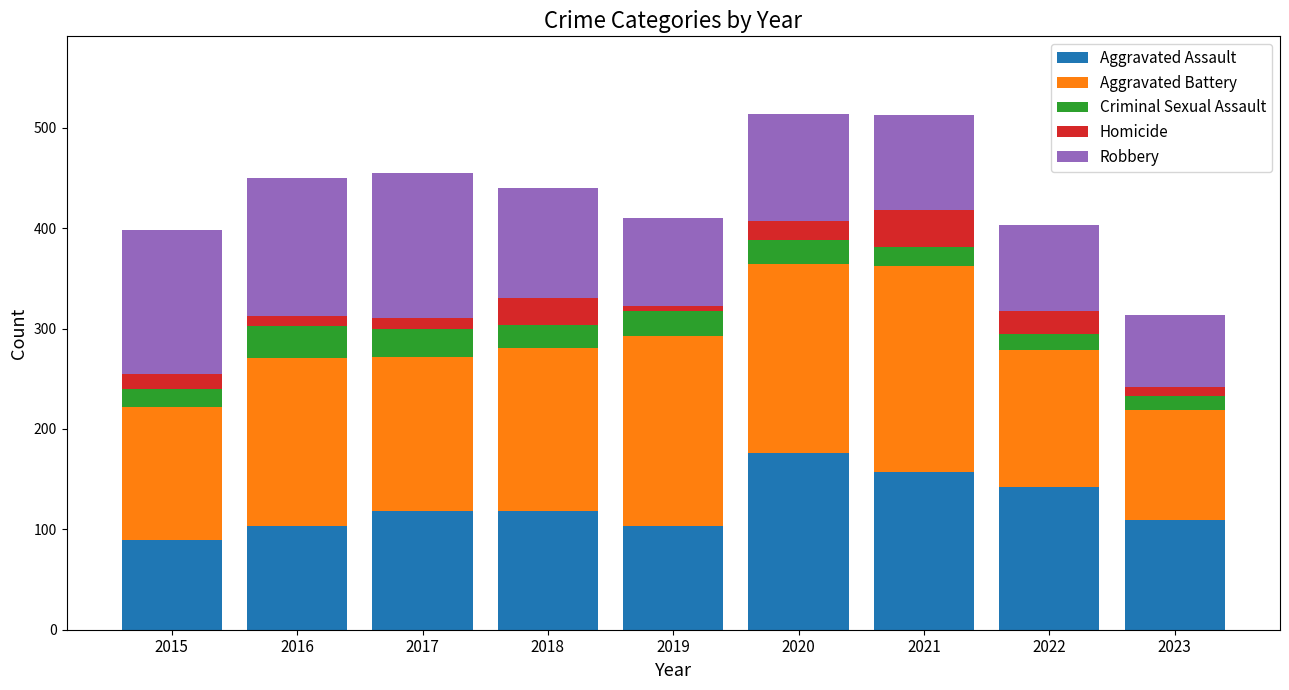

What are all the series names shown in the legend?

Aggravated Assault, Aggravated Battery, Criminal Sexual Assault, Homicide, Robbery